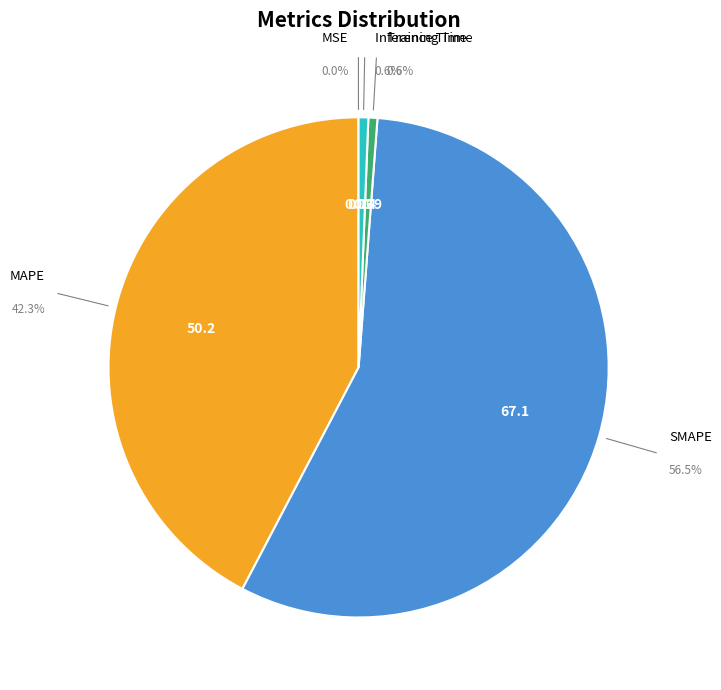

What is the change in value from Training Time to Inference Time?

+0.1